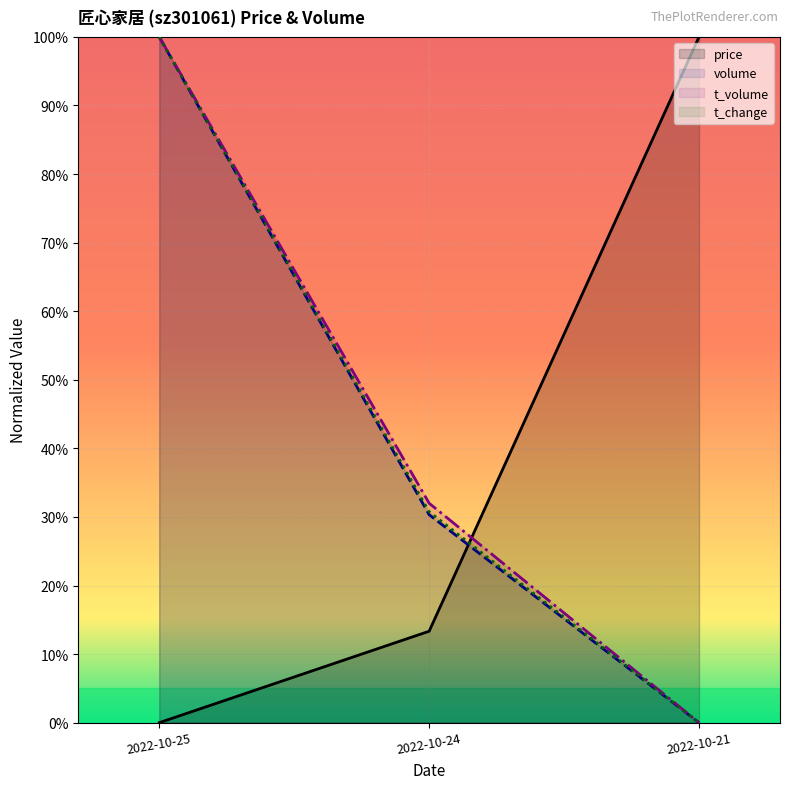

What are all the series names shown in the legend?

price, volume, t_volume, t_change